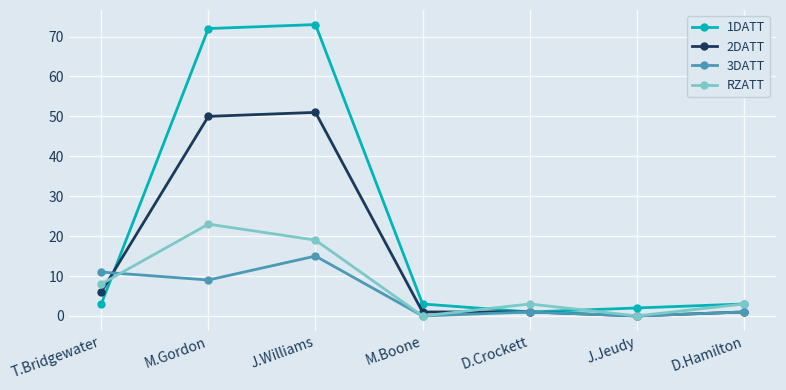

What is the minimum value for 1DATT?

1